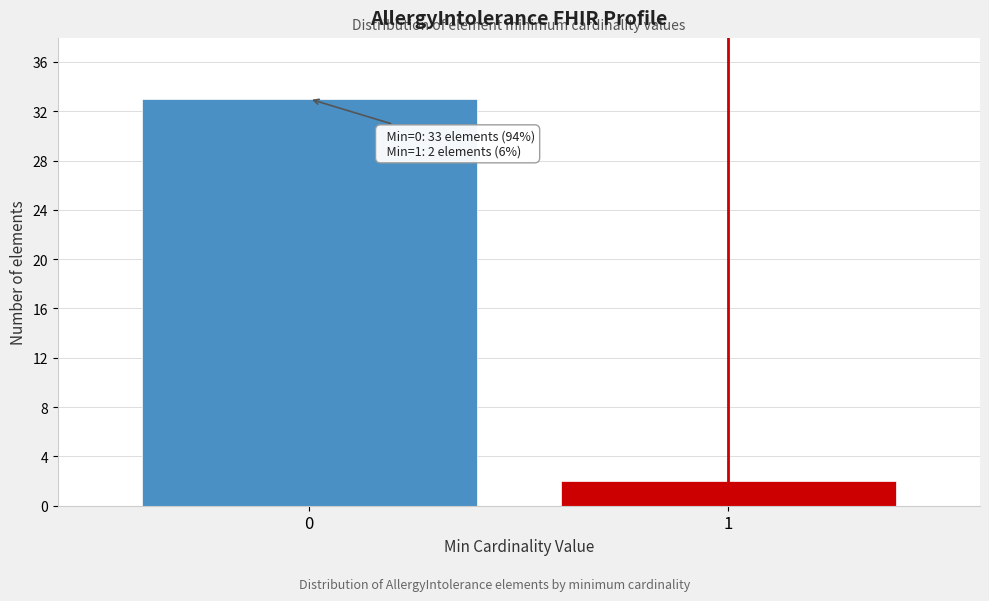

Reading right to left, list all the values displayed in this chart.

1=2	0=33